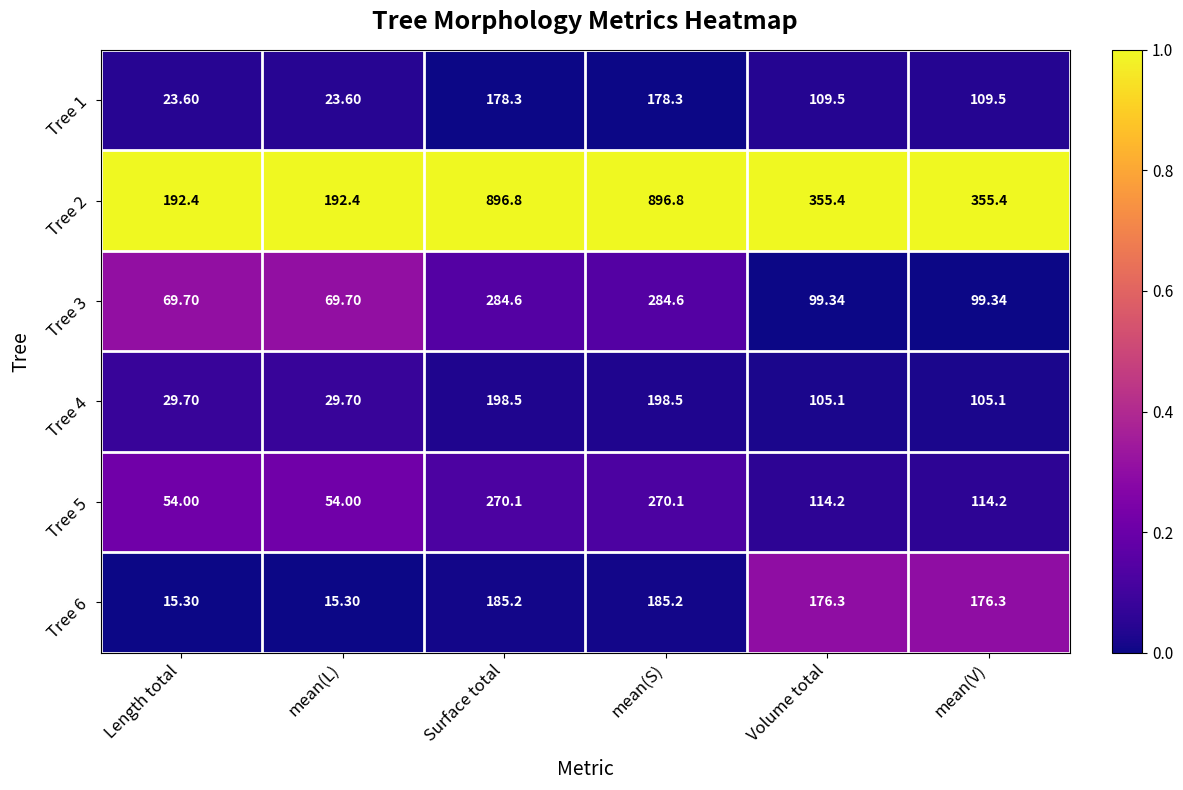

Is the value of Tree 1 at mean(L) greater than the value of Tree 6 at mean(V)?

No